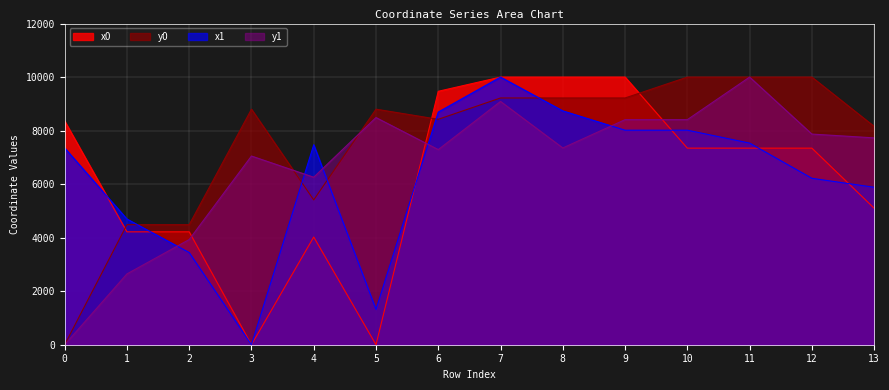

At how many categories does at least one series exceed 9010?

7